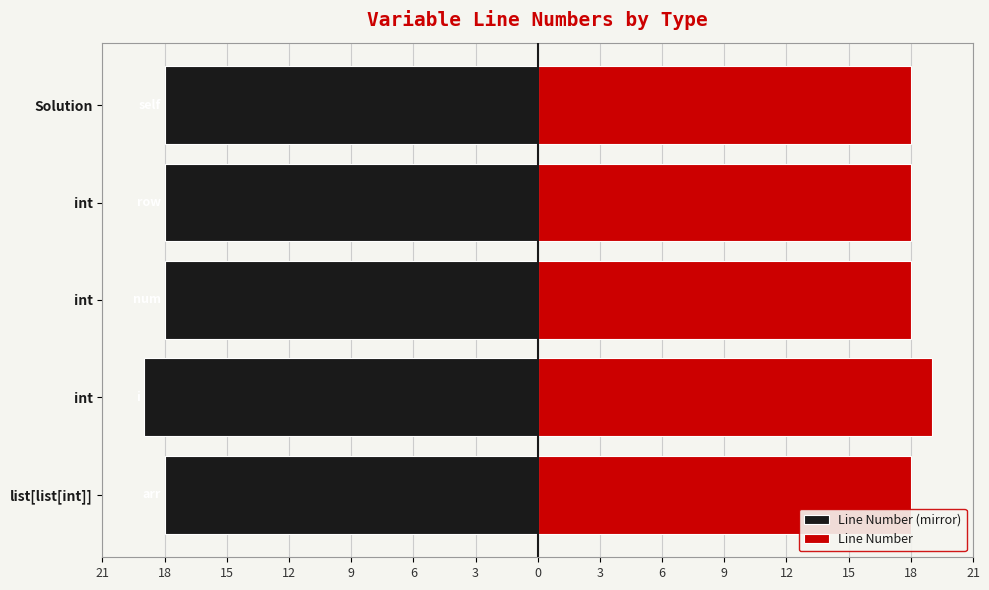

What is the difference between the maximum and minimum values in the Line Number (mirror) series?

1